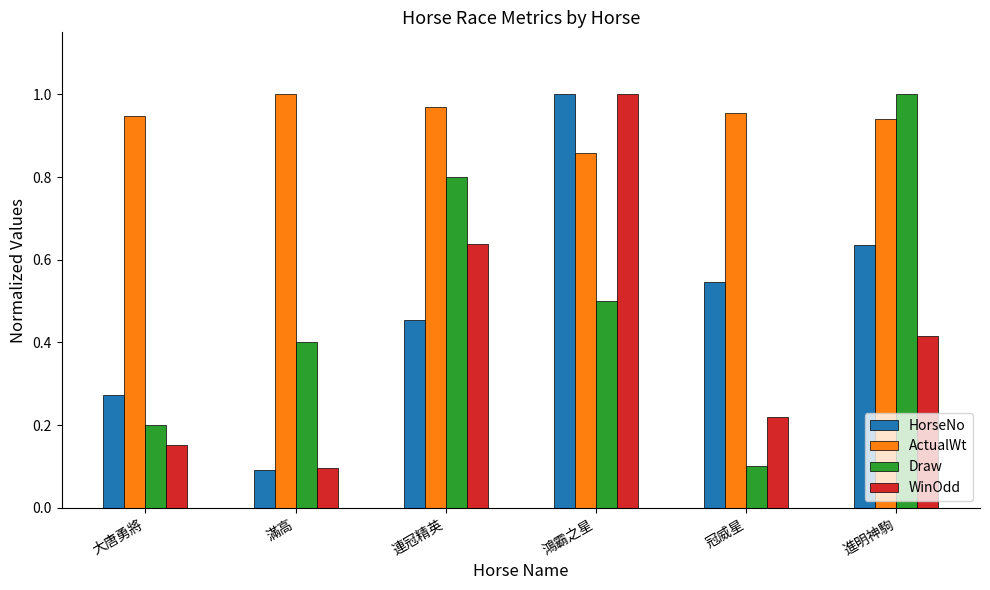

Is the value of HorseNo at 大唐勇將 greater than the value of ActualWt at 連冠精英?

No